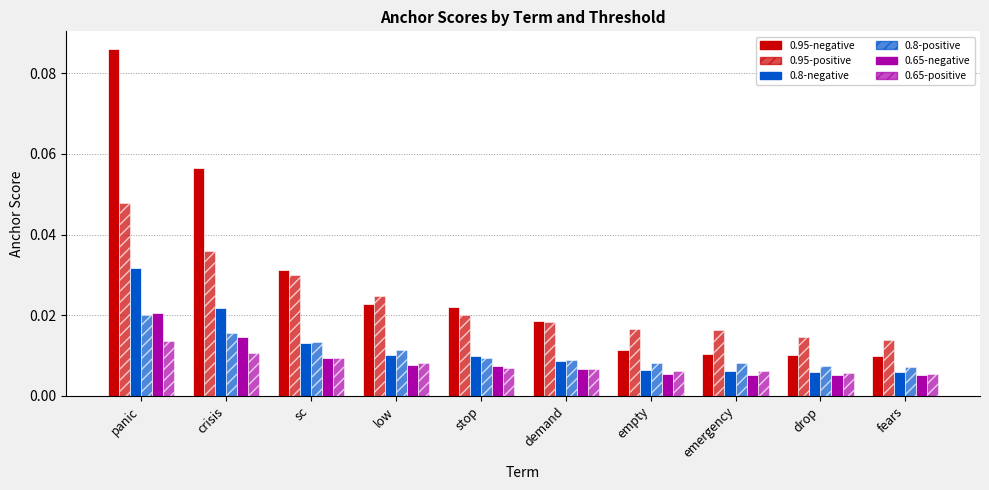

How many bars are there in total?

60